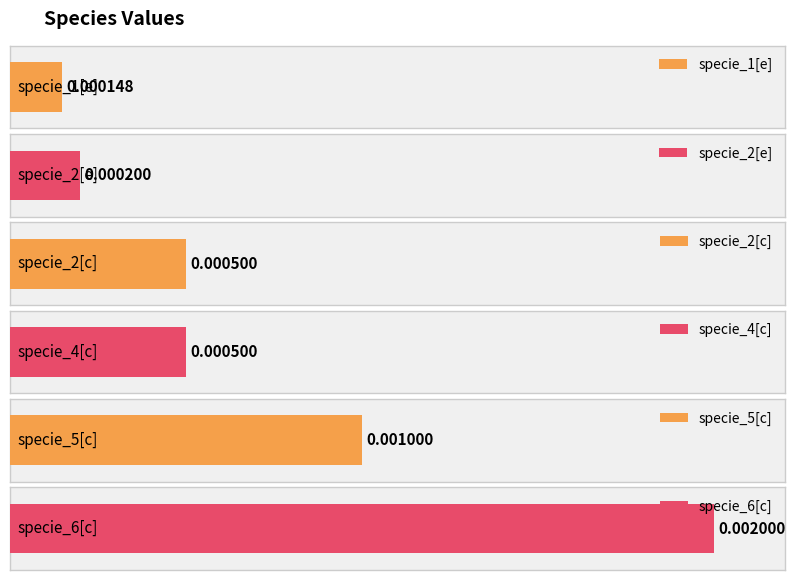

True or false: the data shows 0.0 at specie_2[c].

True